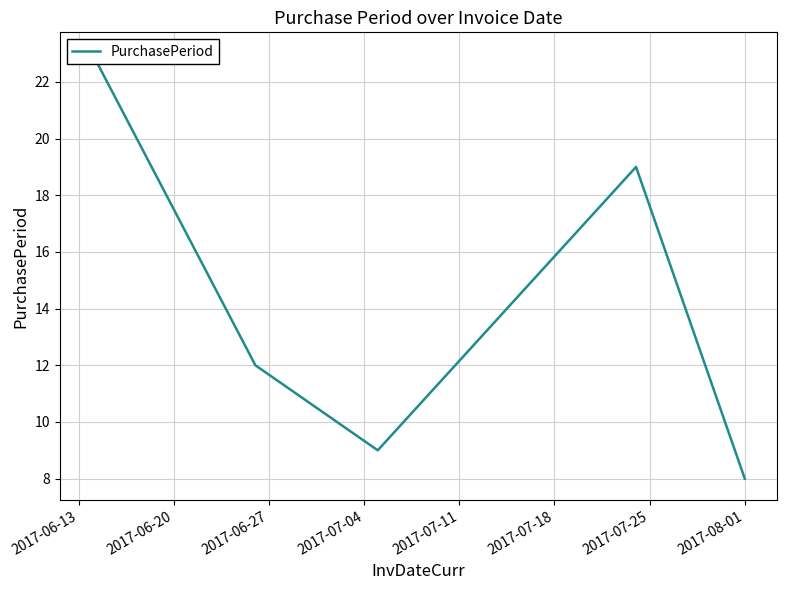

True or false: the data has more than 1 interior local peaks.

False